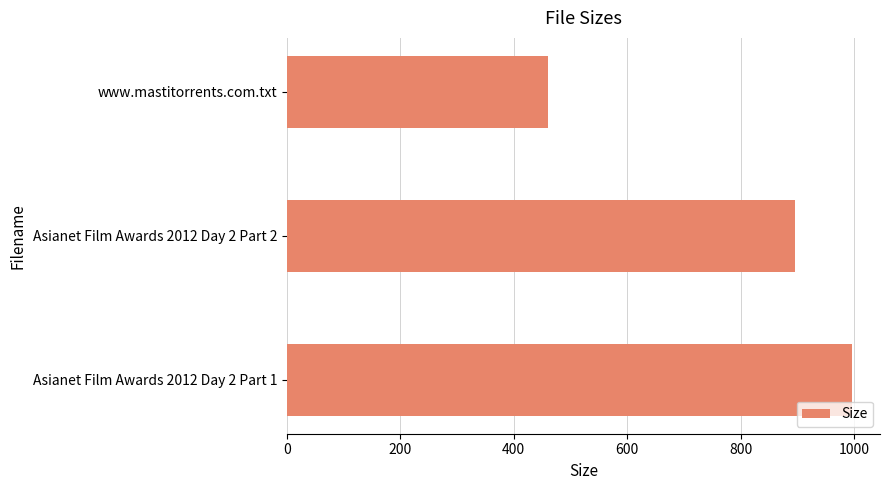

List the labels in order of value, largest first.

Asianet Film Awards 2012 Day 2 Part 1, Asianet Film Awards 2012 Day 2 Part 2, www.mastitorrents.com.txt